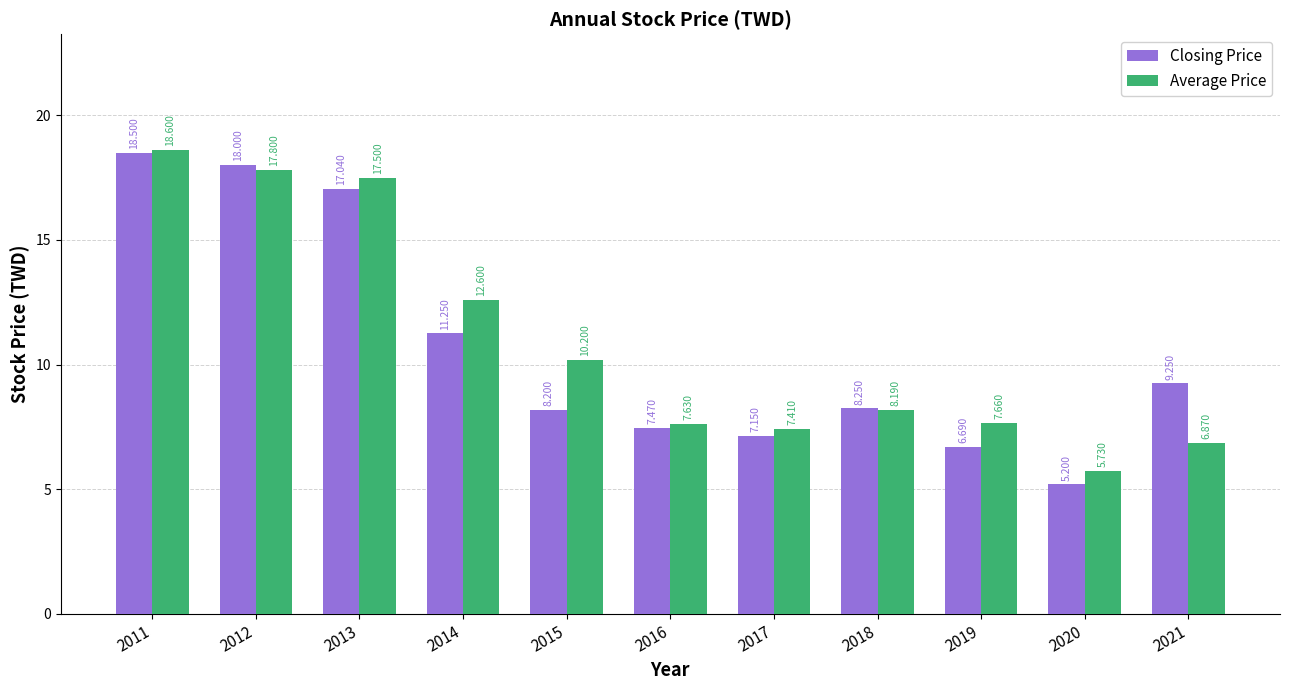

At which label does Closing Price reach its peak?

2011